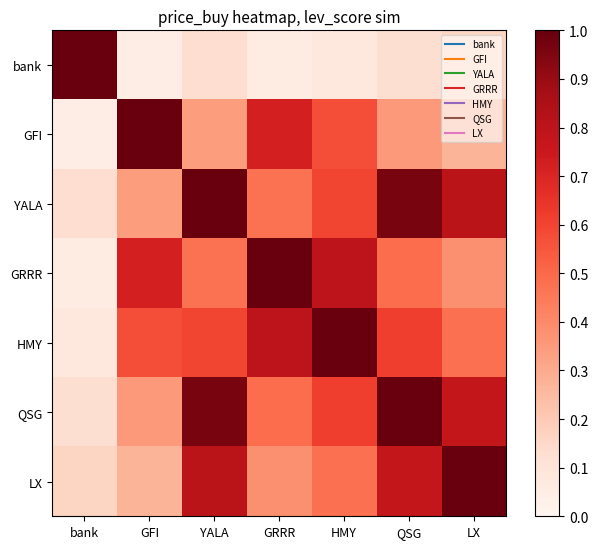

List the series in order of their peak value, highest first.

bank, GFI, YALA, GRRR, HMY, QSG, LX